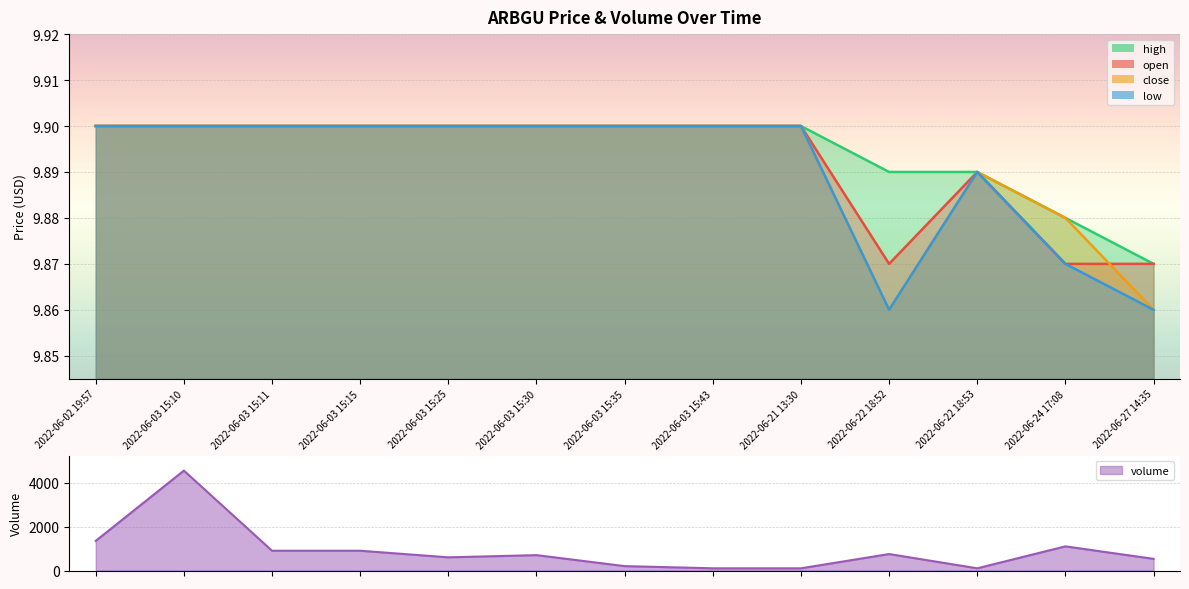

Which series has the largest total across all categories?

high